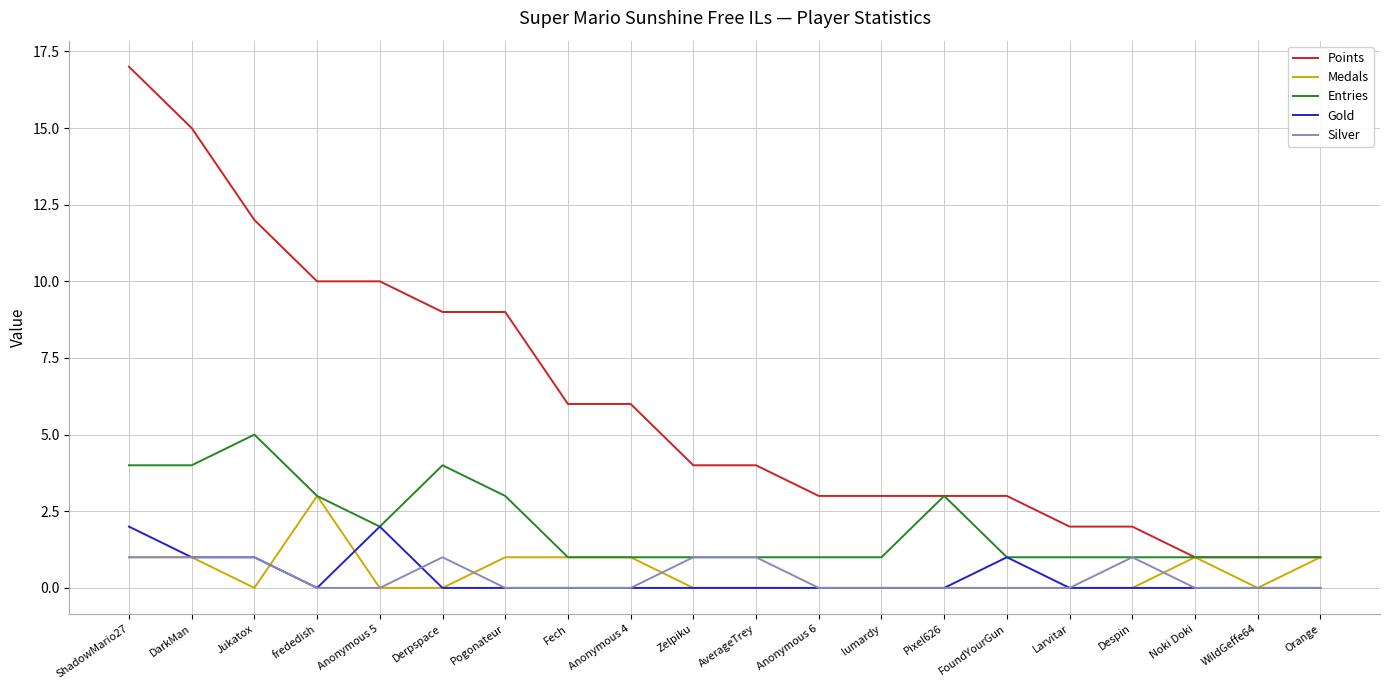

Count the Gold values in the range 0 to 1.

18